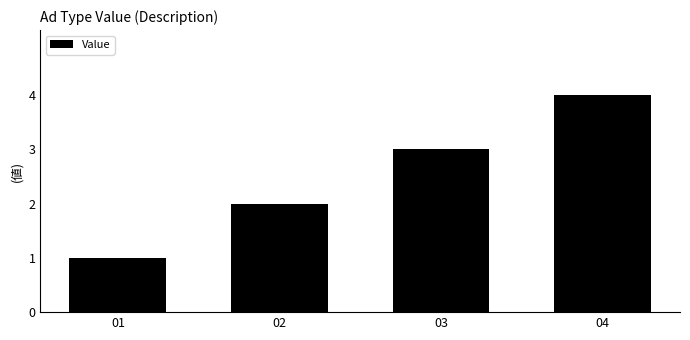

Reading left to right, transcribe all the data shown in this chart.

1	2	3	4